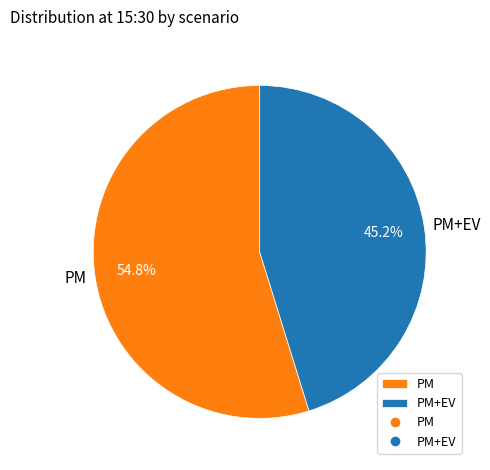

Count the number of slices in the pie.

2